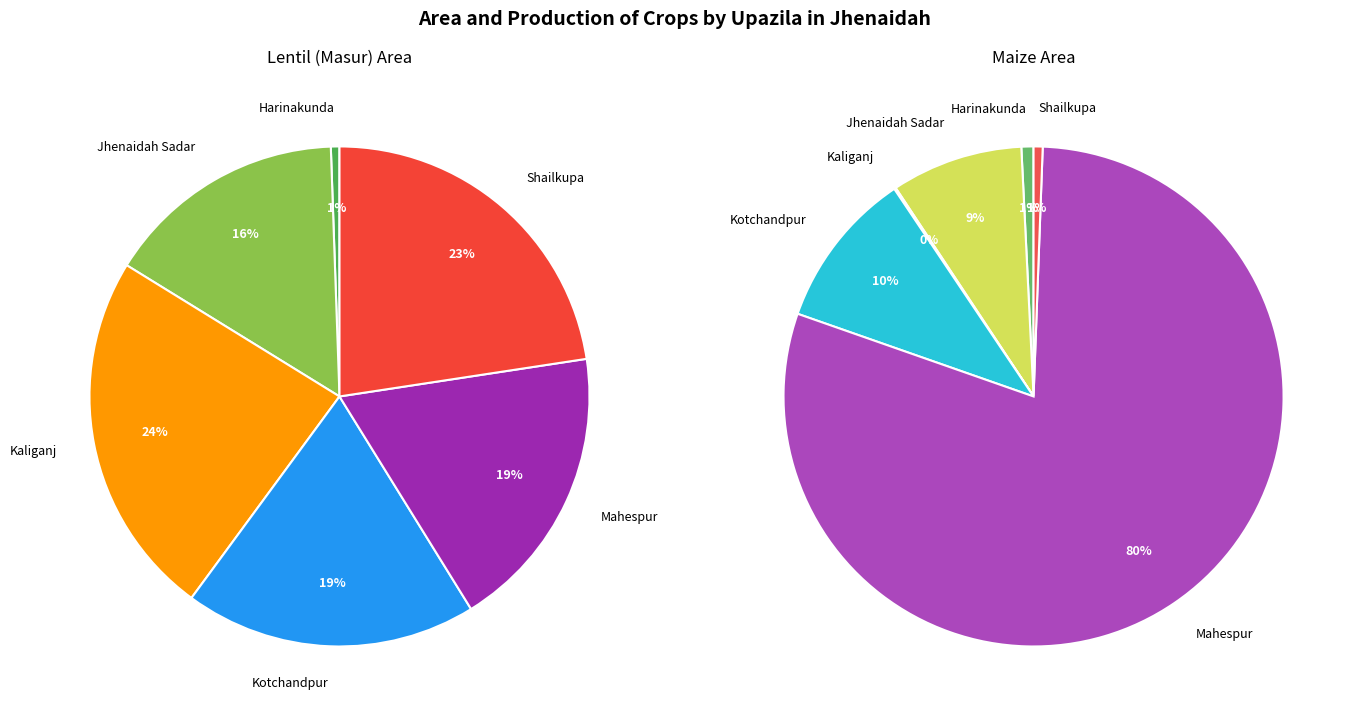

How many segments does this pie chart have?

6